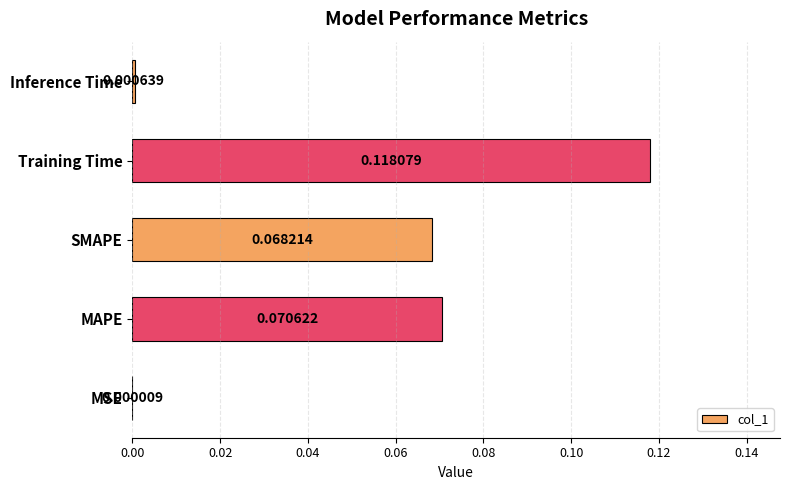

Which label corresponds to the largest value in the chart?

Training Time